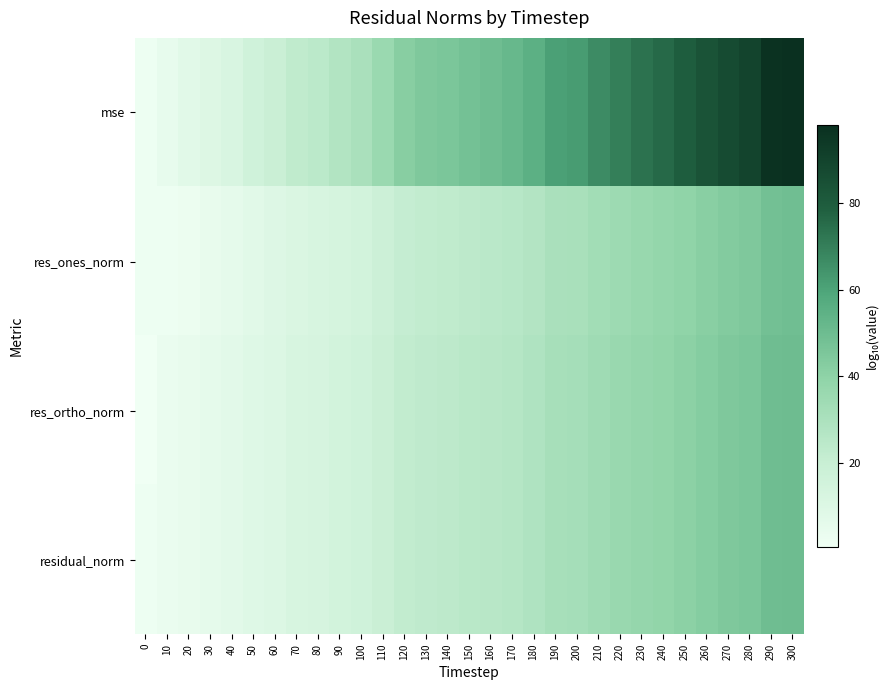

Reading left to right, list all the values displayed in this chart.

mse: 0=2.0	10=5.1	20=7.5	30=9.9	40=12.3	50=16.2	60=18.9	70=22.9	80=24.5	90=27.9	100=30.3	110=36.0	120=42.0	130=44.4	140=45.7	150=48.1	160=49.3	170=51.6	180=55.0	190=60.9	200=62.1	210=66.5	220=70.2	230=73.4	240=75.8	250=79.5	260=83.2	270=86.9	280=89.3	290=96.7	300=97.9
res_ones_norm: 0=2.0	10=2.0	20=2.6	30=4.6	40=5.7	50=8.2	60=9.6	70=11.4	80=12.4	90=13.9	100=15.2	110=18.0	120=21.0	130=22.2	140=22.8	150=24.1	160=24.7	170=25.9	180=27.3	190=30.4	200=31.0	210=33.3	220=35.1	230=36.7	240=37.9	250=39.8	260=41.6	270=43.4	280=44.7	290=48.4	300=49.0
res_ortho_norm: 0=0.6	10=3.6	20=4.8	30=6.0	40=7.2	50=9.2	60=10.5	70=12.5	80=13.3	90=15.0	100=16.2	110=19.0	120=22.0	130=23.3	140=23.9	150=25.1	160=25.7	170=26.8	180=28.5	190=31.5	200=32.1	210=34.3	220=36.1	230=37.7	240=38.9	250=40.8	260=42.6	270=44.5	280=45.7	290=49.4	300=50.0
residual_norm: 0=2.0	10=3.6	20=4.8	30=6.0	40=7.2	50=9.2	60=10.5	70=12.5	80=13.3	90=15.0	100=16.2	110=19.0	120=22.0	130=23.3	140=23.9	150=25.1	160=25.7	170=26.8	180=28.5	190=31.5	200=32.1	210=34.3	220=36.1	230=37.7	240=38.9	250=40.8	260=42.6	270=44.5	280=45.7	290=49.4	300=50.0